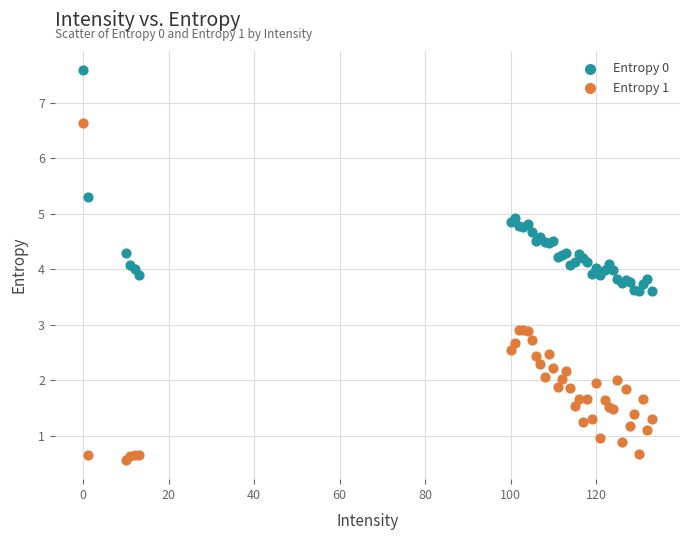

Which series contains the highest Y value?

Entropy 0